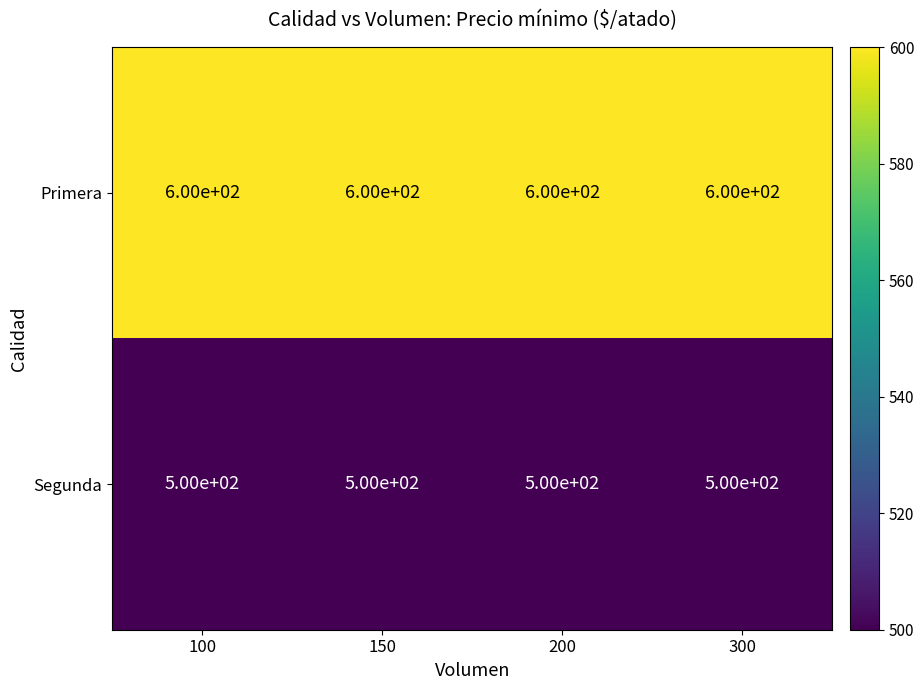

What value does the Primera series have at 150?

600